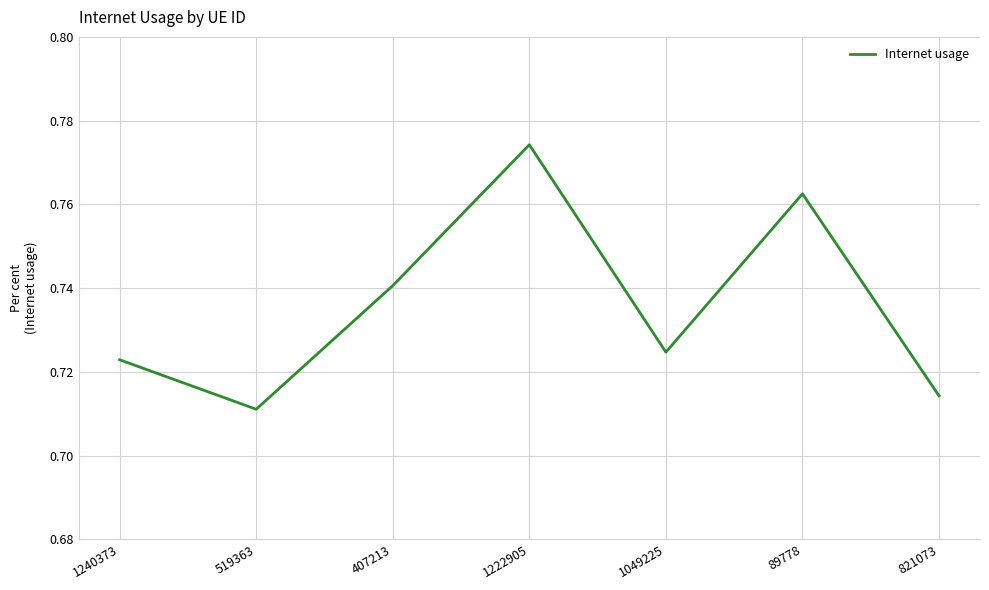

What is the change in value from 519363 to 1222905?

+0.1